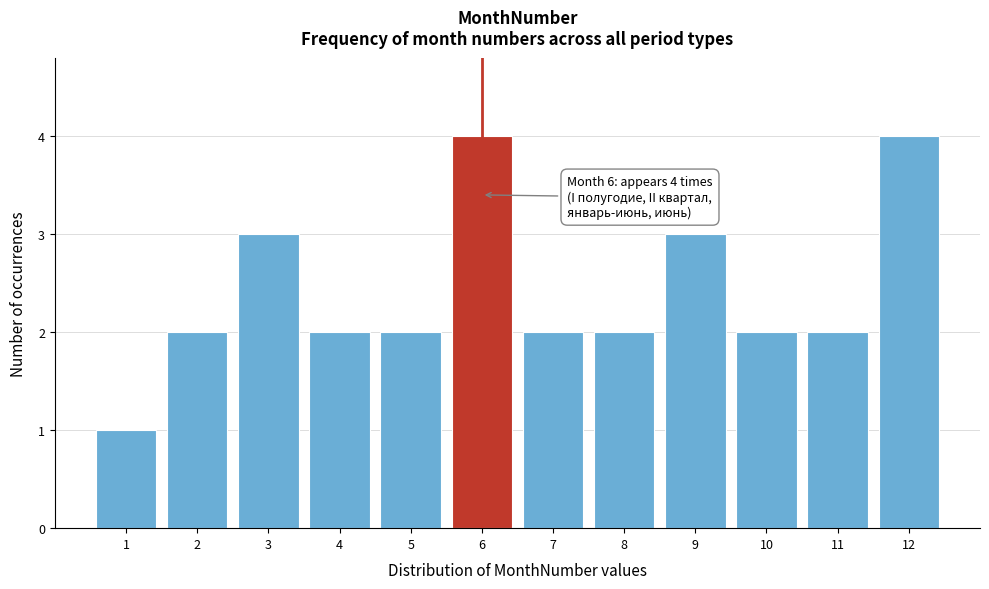

Reading left to right, transcribe all the data shown in this chart.

1=1	2=2	3=3	4=2	5=2	6=4	7=2	8=2	9=3	10=2	11=2	12=4